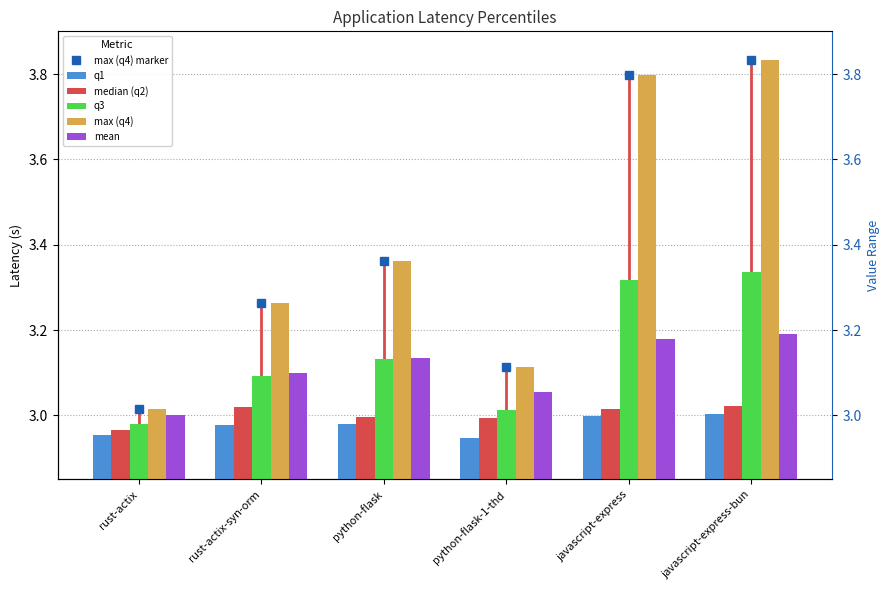

The mean series shows 4.9 at javascript-express. True or false?

False